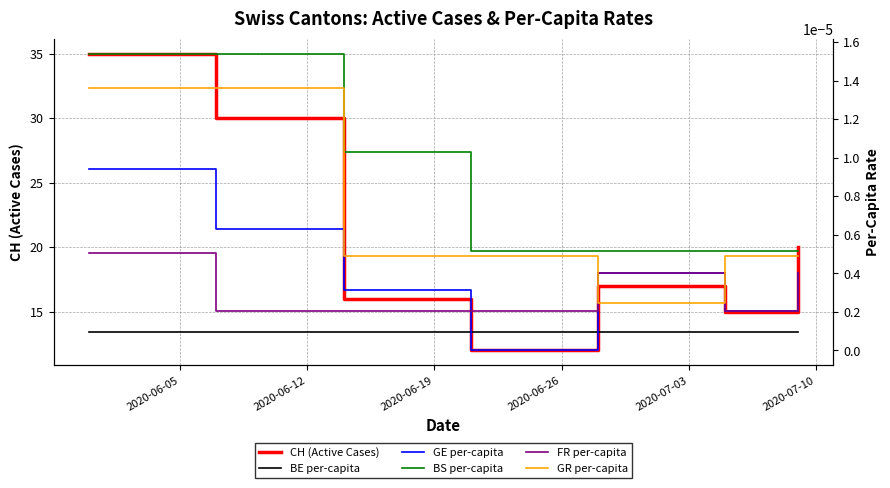

What is the lowest value of the CH (Active Cases) series?

12